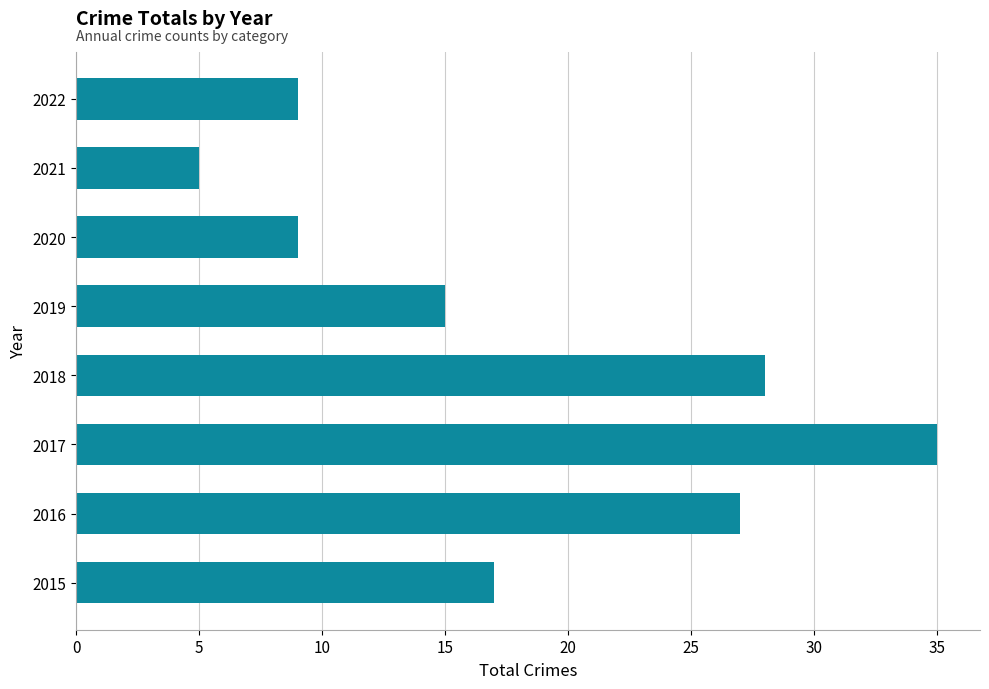

Reading top to bottom, what are all the values shown in this chart?

2022=9	2021=5	2020=9	2019=15	2018=28	2017=35	2016=27	2015=17